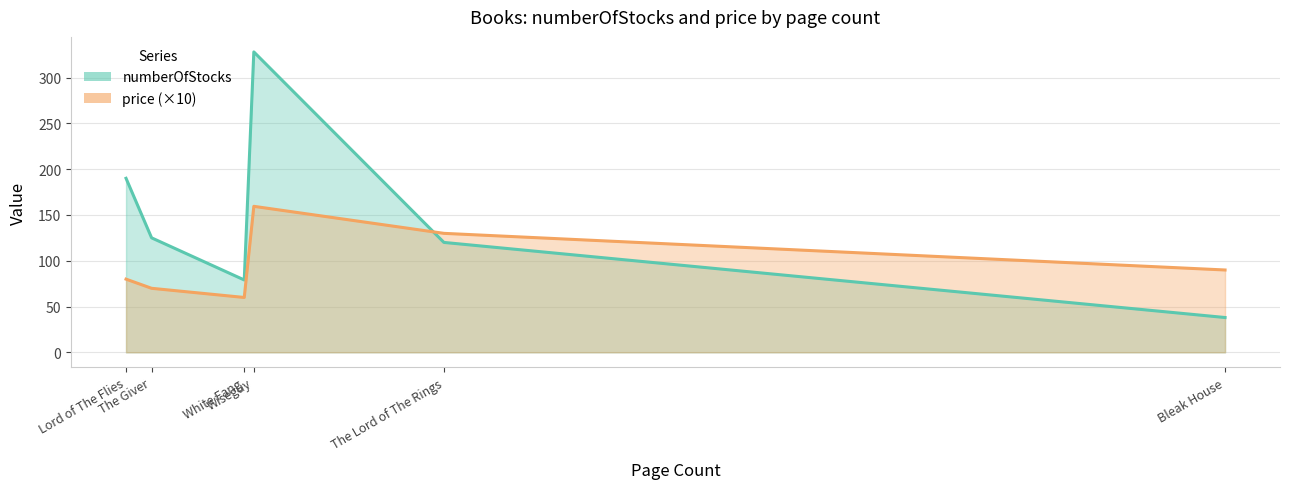

True or false: numberOfStocks and price (×10) cross at least once.

True